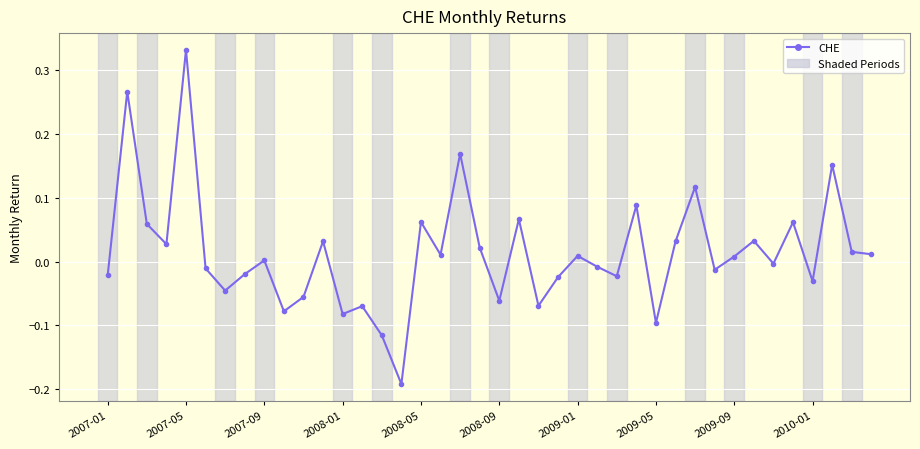

What is the difference between the second highest and minimum values?

0.5